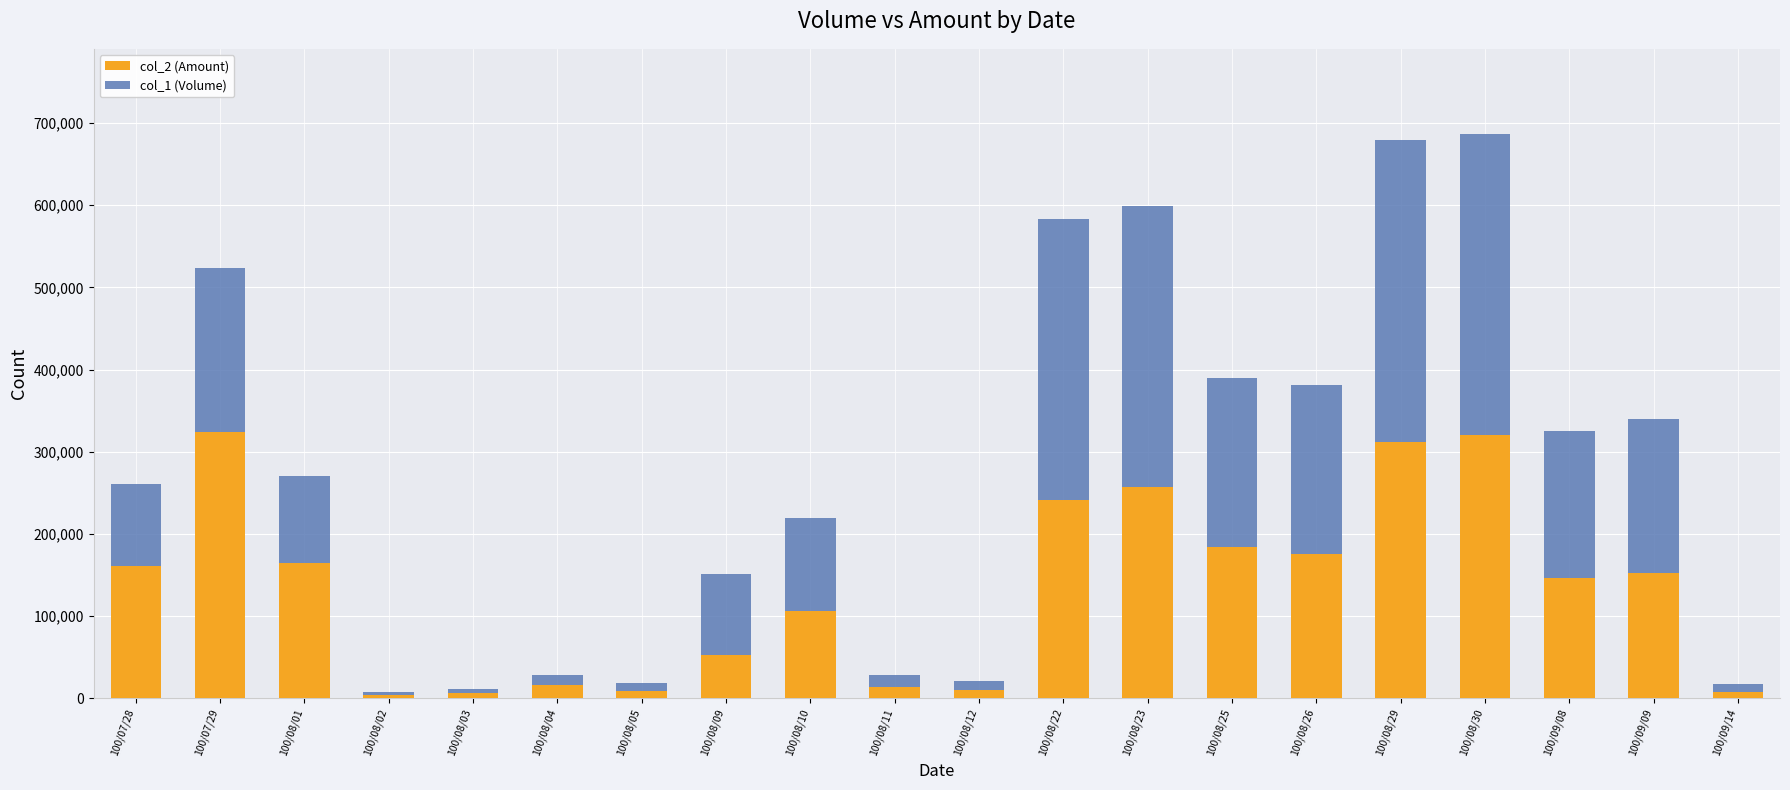

Which series has the largest range (max minus min)?

col_1 (Volume)